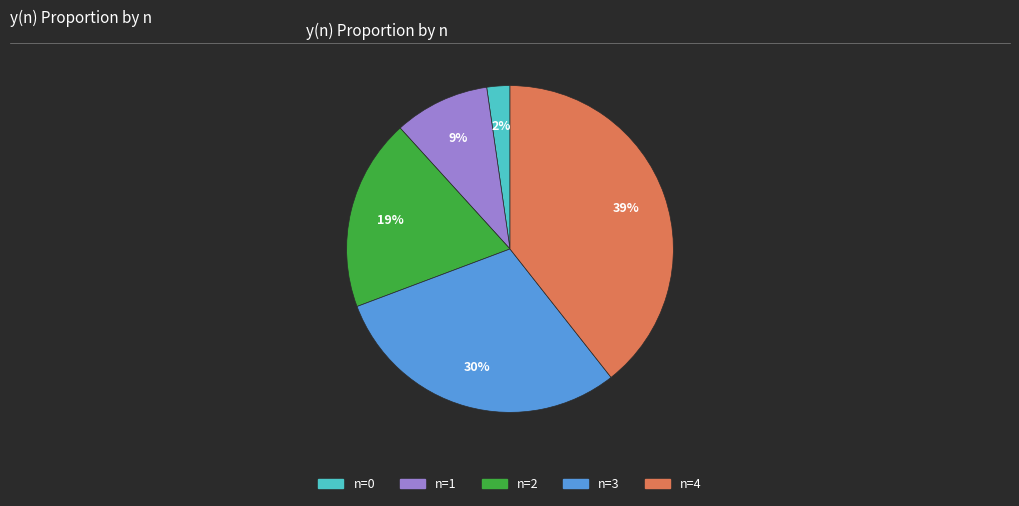

To the nearest percent, what is the difference between the largest and smallest slice percentages?

37%